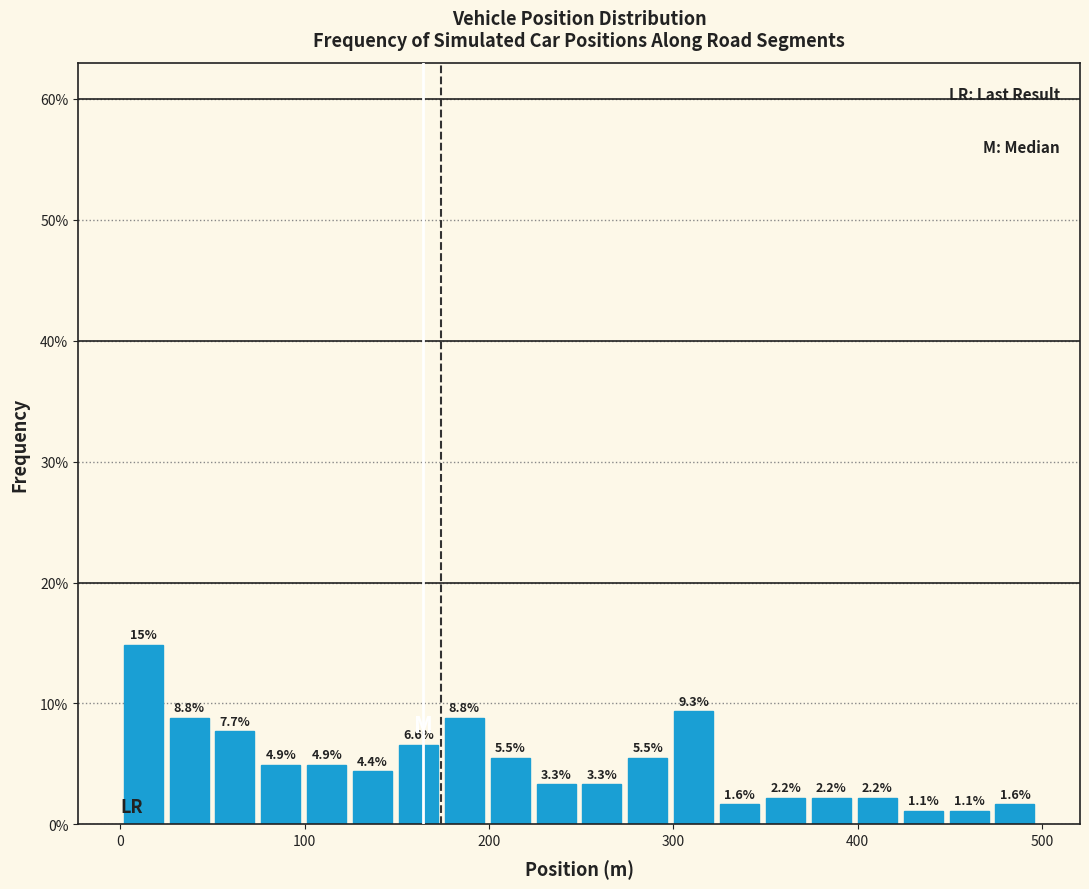

Around what value on the x-axis is the tallest bar? Give the approximate position of its centre, as read against the axis.

10